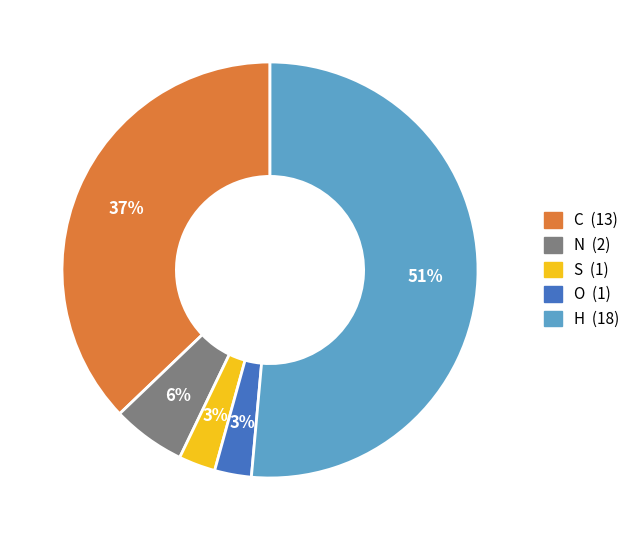

To the nearest percent, what percentage of the pie is H?

51%